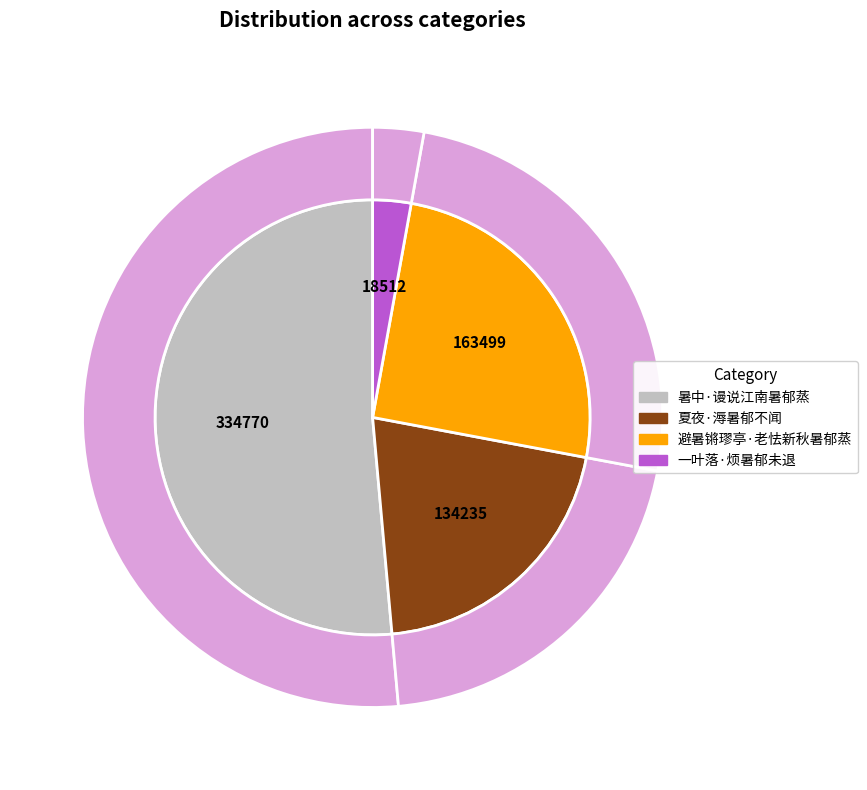

To the nearest percent, what is the average slice percentage?

25%